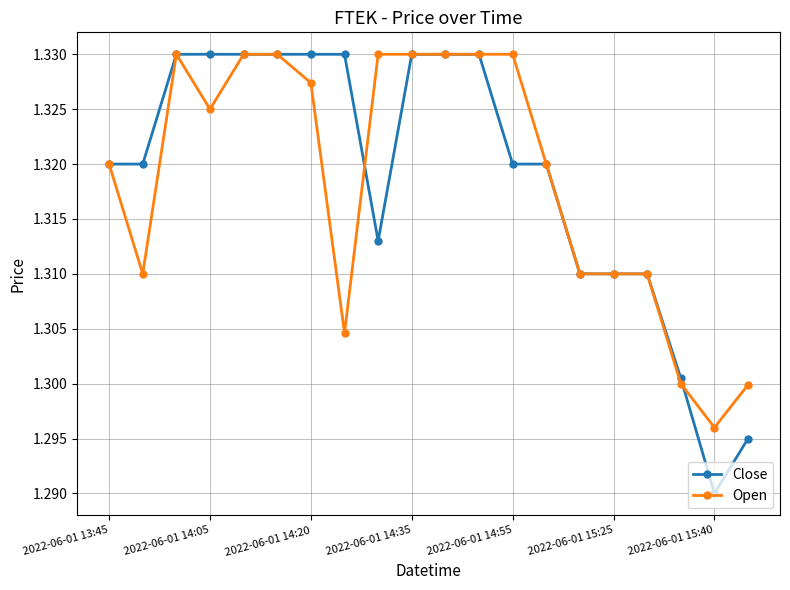

Which series has the largest range (max minus min)?

Close